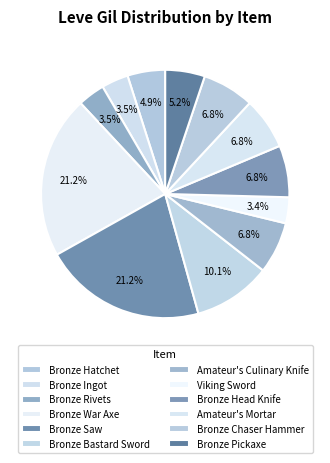

Is there a majority slice in this chart?

No